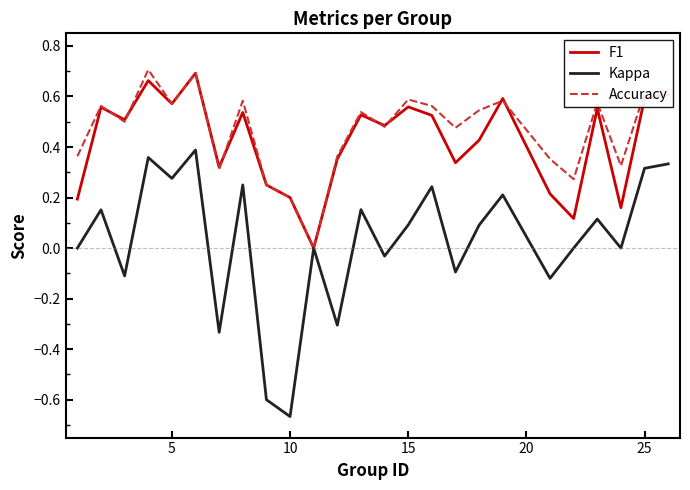

Does the chart display data point markers on the line(s)?

No